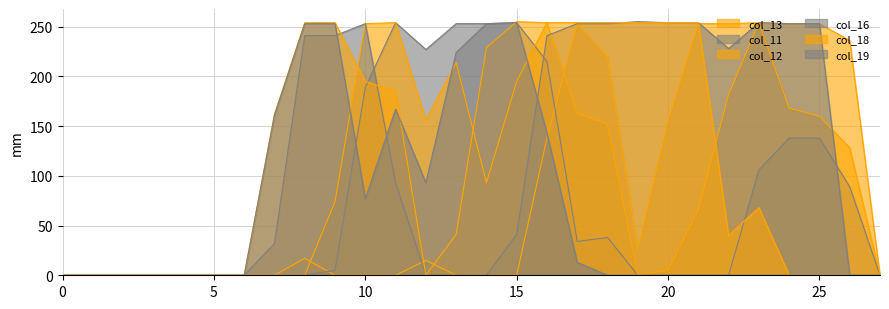

Does the chart have visible grid lines?

Yes